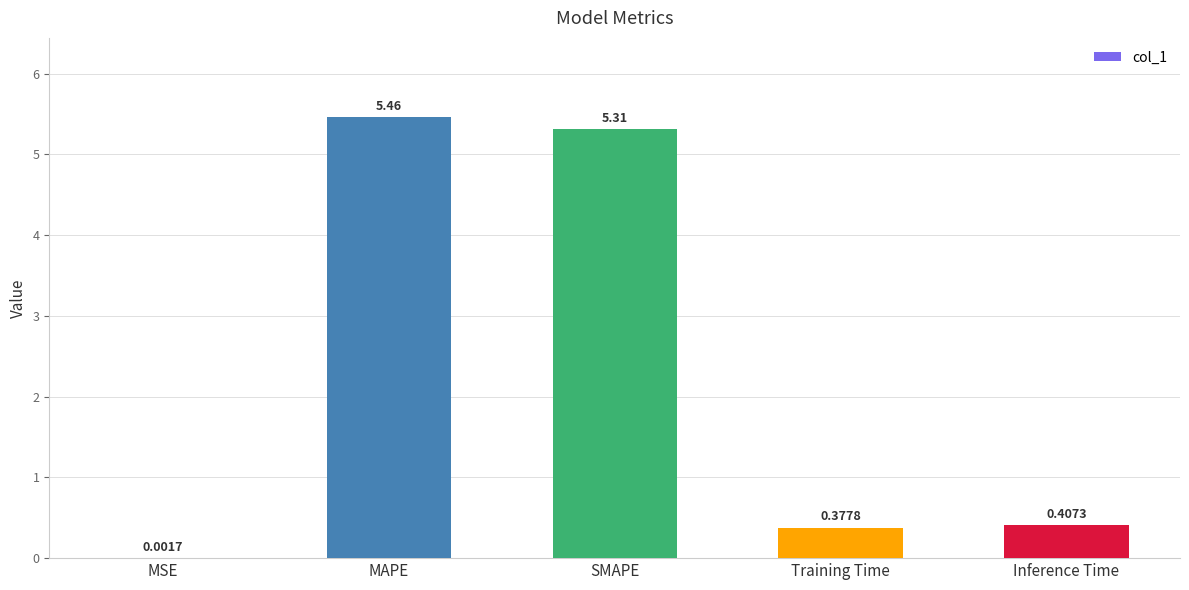

At which label is the value closest to 2?

Inference Time